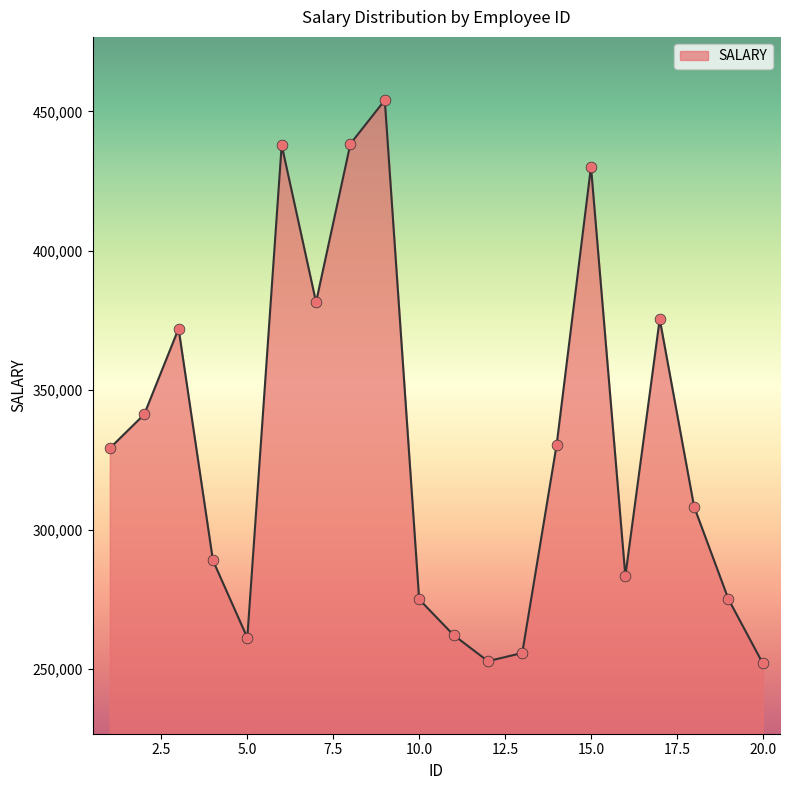

What is the minimum value shown in the chart?

252059